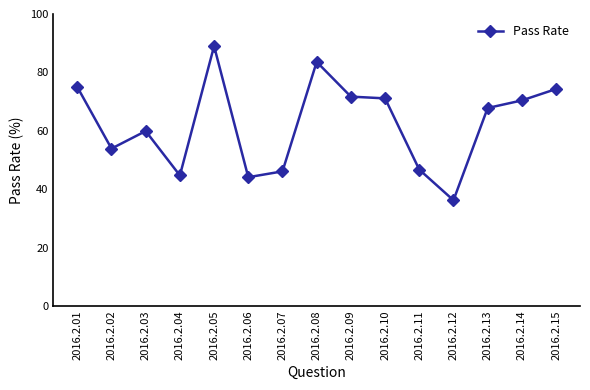

Which label corresponds to the largest value in the chart?

2016.2.05